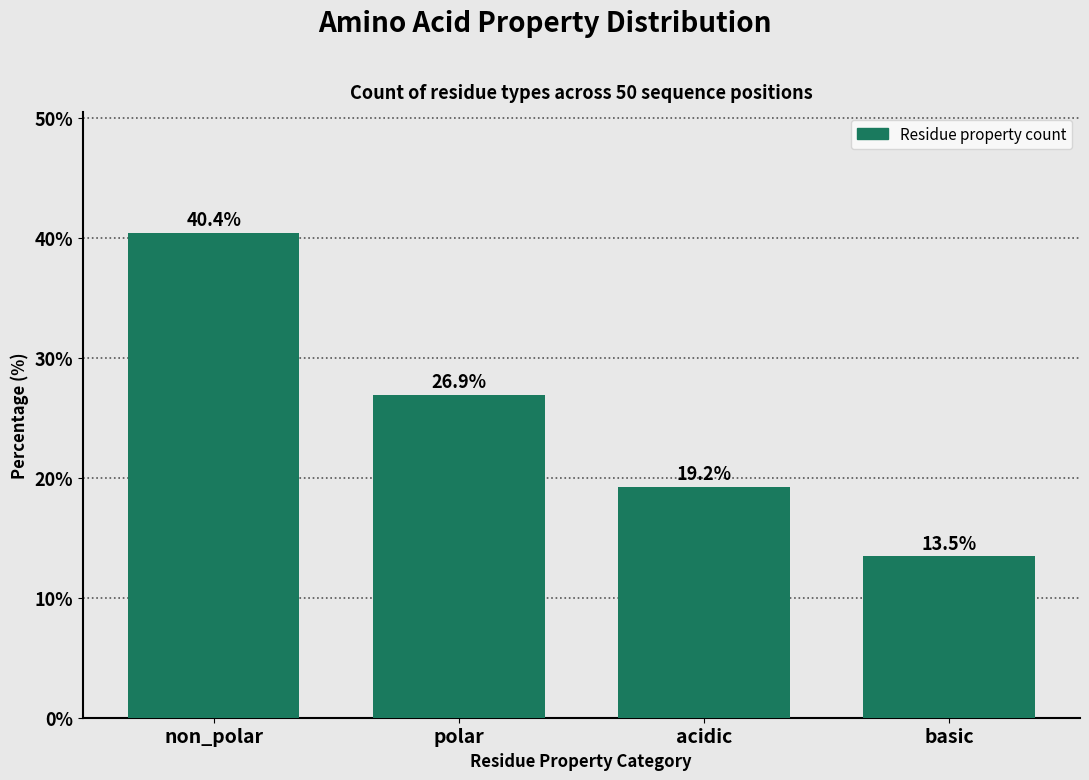

Reading left to right, list all the values displayed in this chart.

40.4	26.9	19.2	13.5